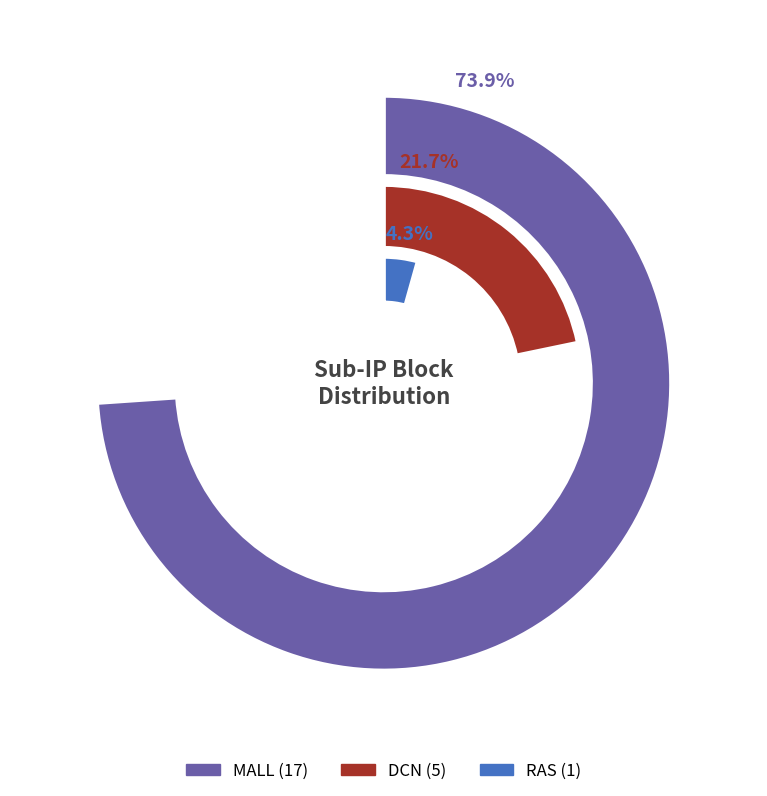

Between MALL and DCN, which series saw the biggest shift?

MALL